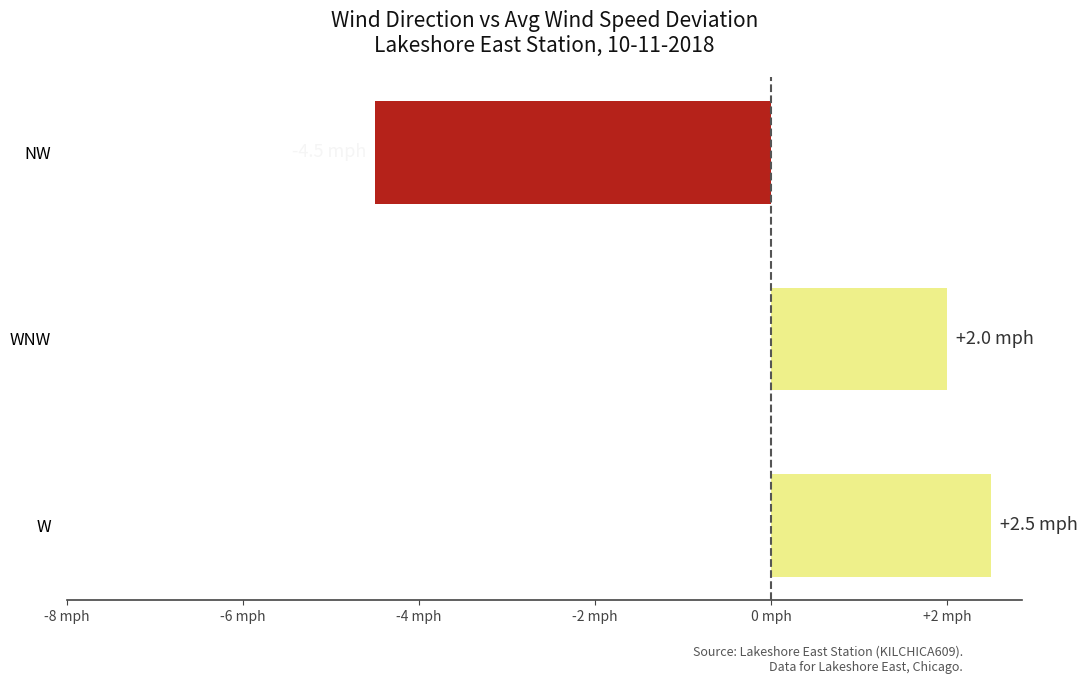

Does the chart contain any negative values?

Yes